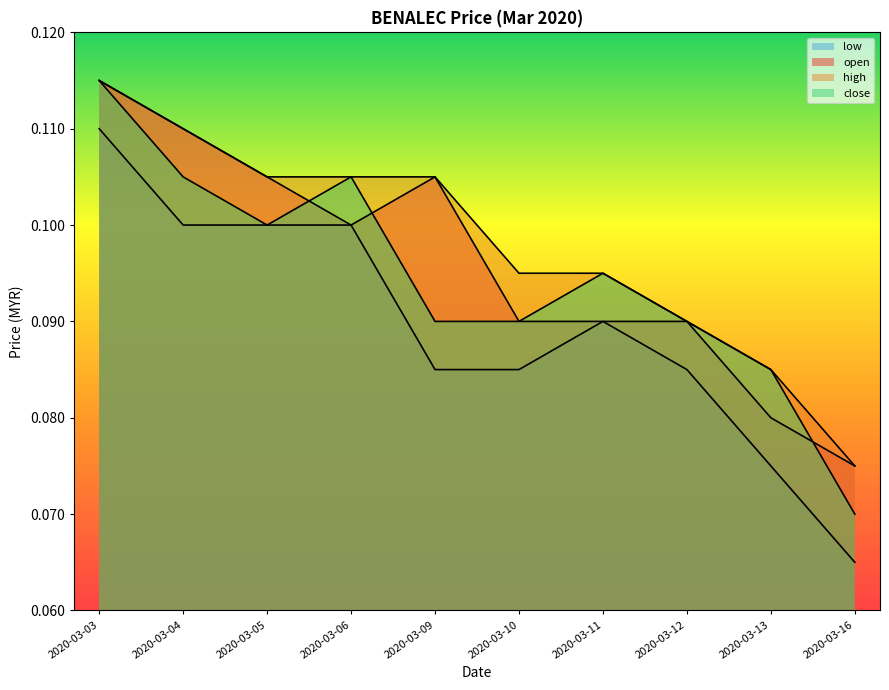

At which label does open reach its peak?

2020-03-03